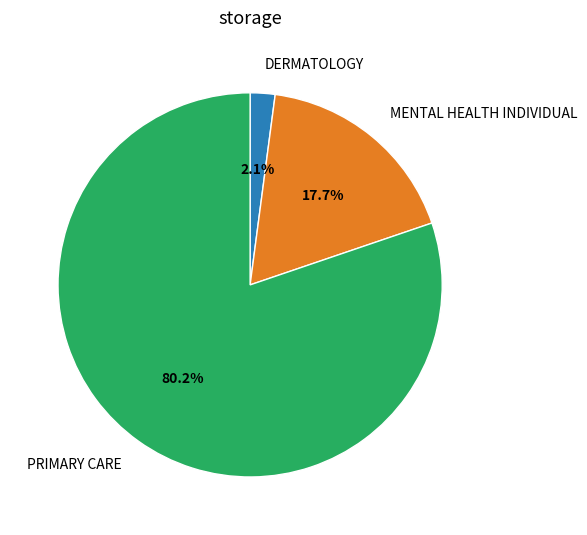

Is there any slice that represents more than half of the pie?

Yes